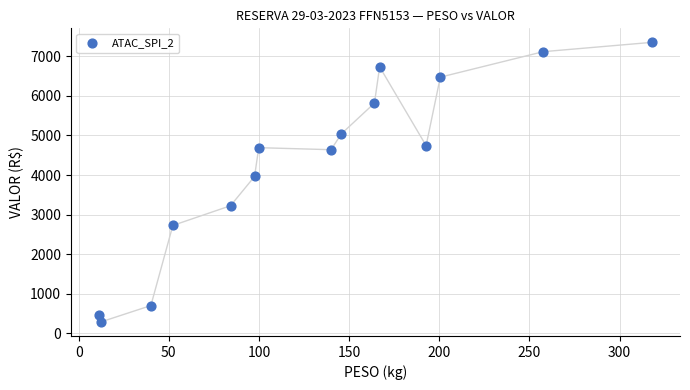

What is the range of Y values (max minus min)?

7074.4